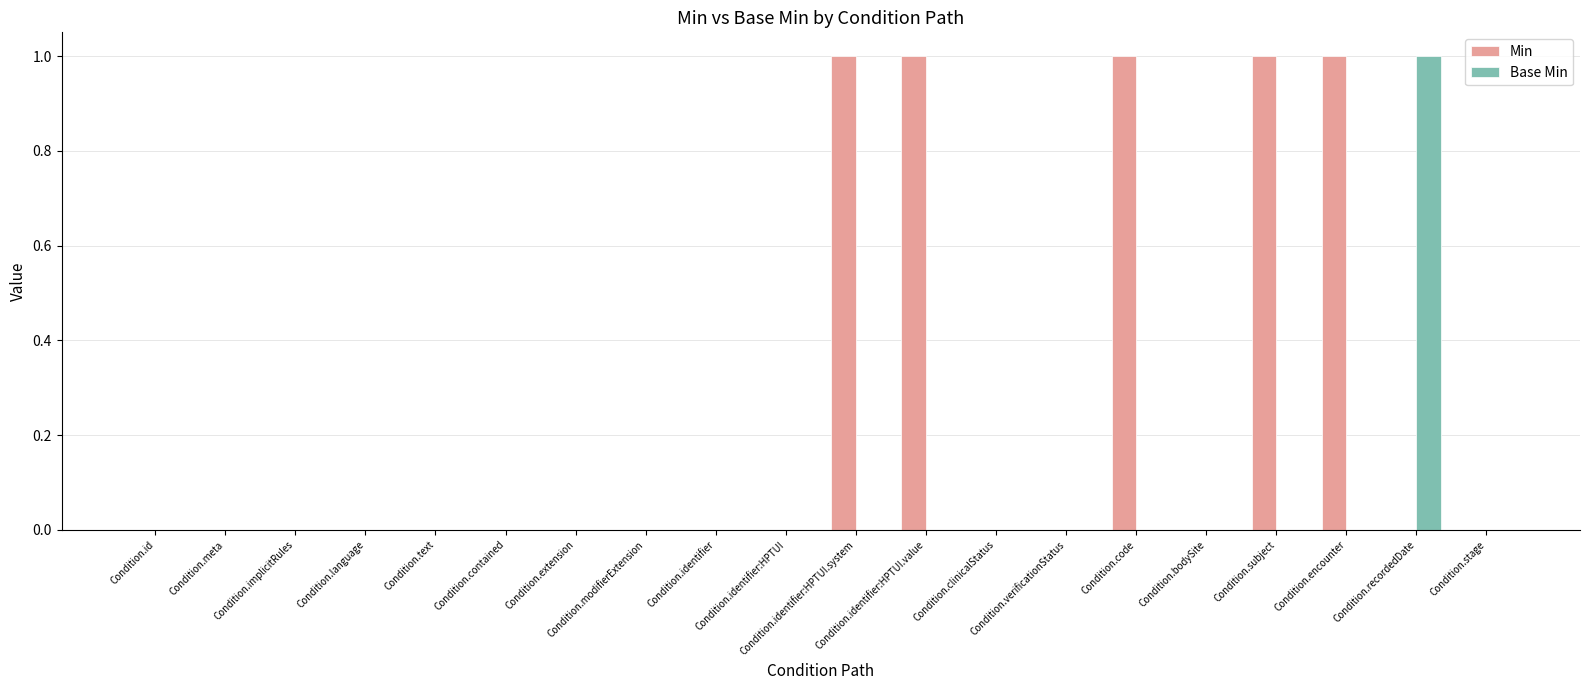

What is the highest value of the Min series?

1